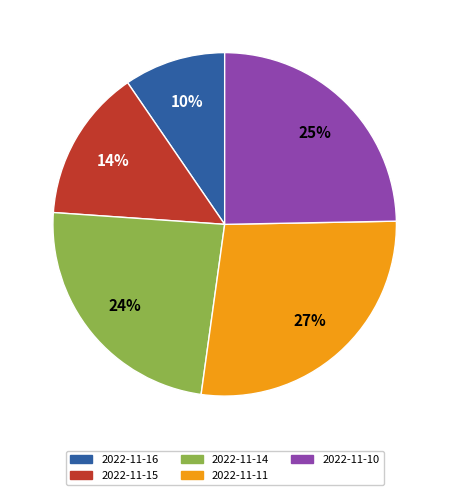

How many slices are in this pie chart?

5